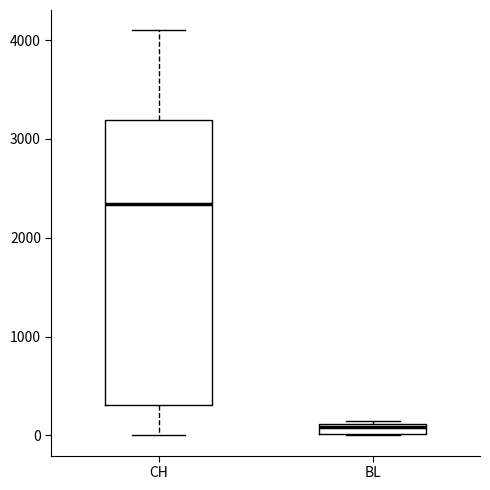

Which box is the tallest, from its lower edge to its upper edge?

CH